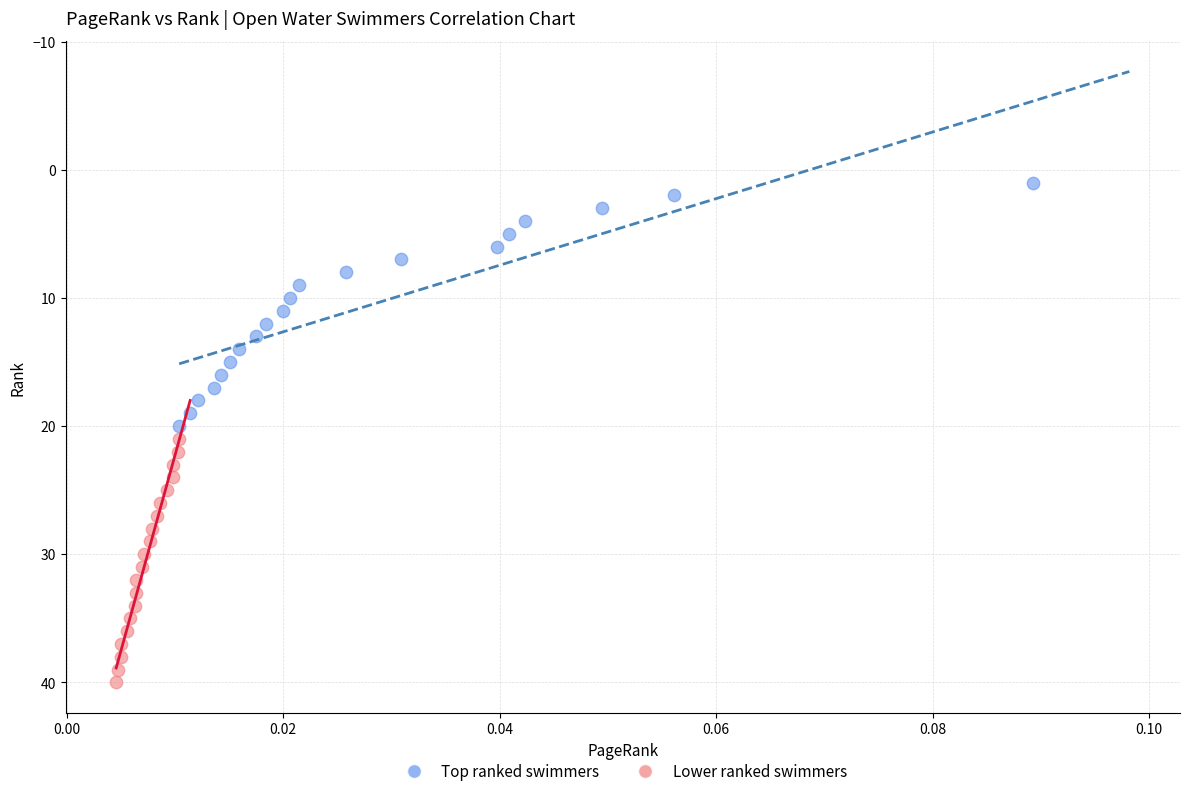

Which series reaches the maximum Y coordinate?

Lower ranked swimmers